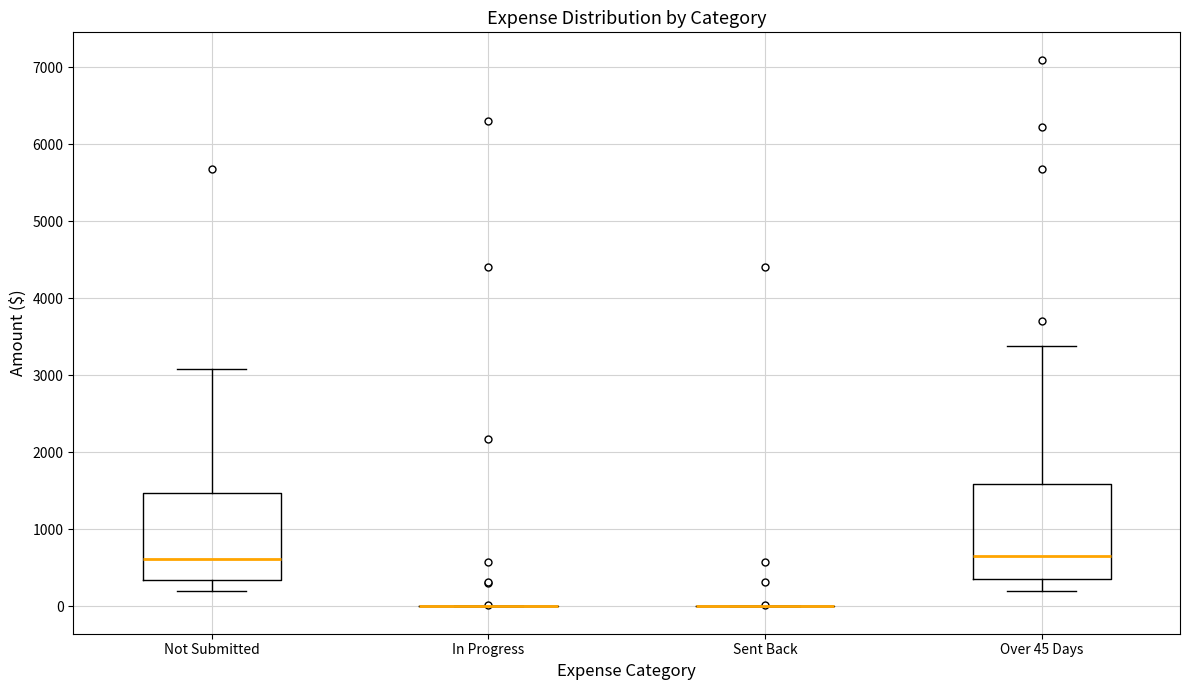

Where does the median line of the box for Not Submitted sit on the y-axis? The values are not printed on the chart, so give them approximately, as read against the axis.

600